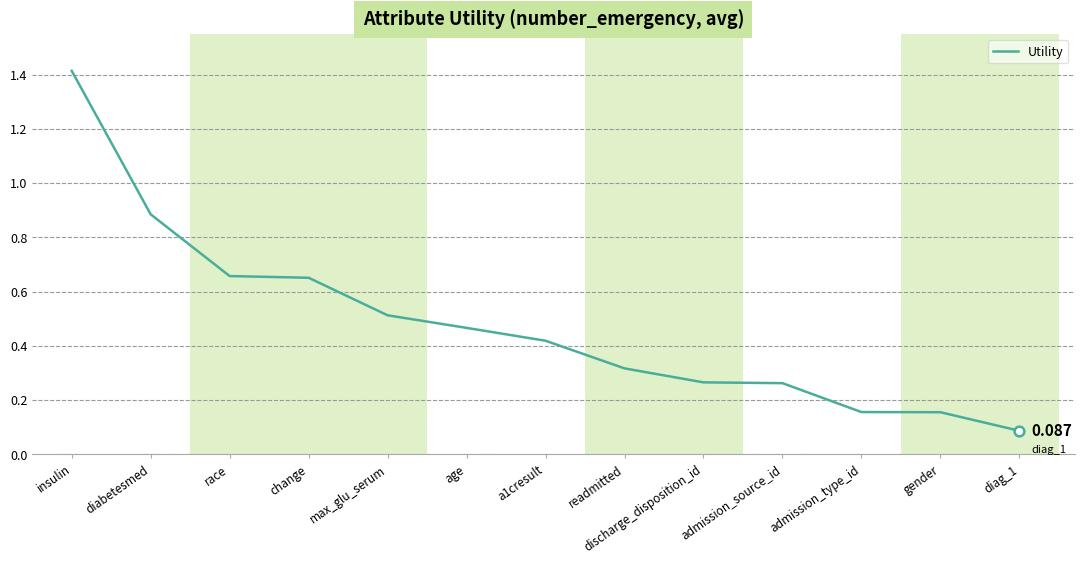

At which category does the chart reach its peak across all series?

insulin